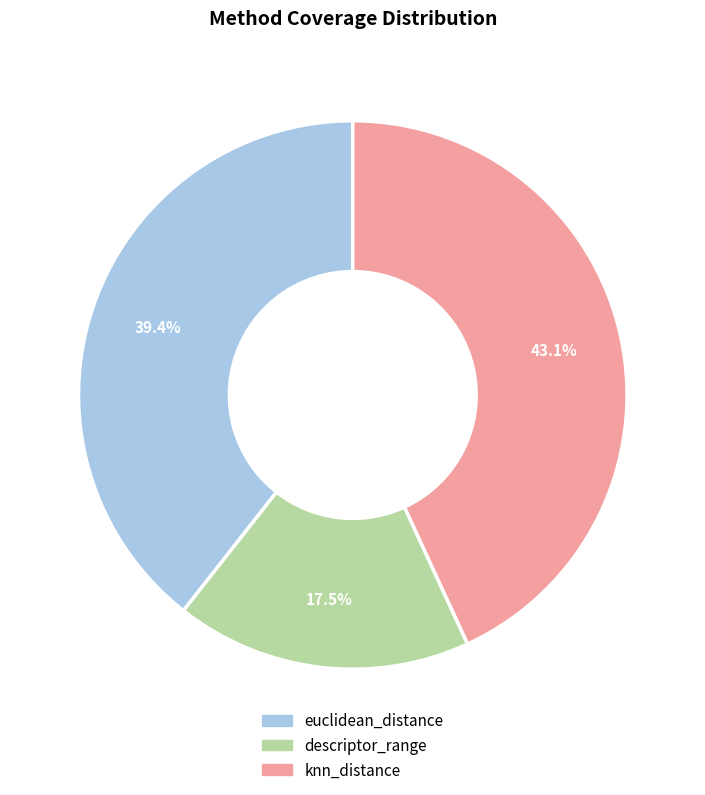

To the nearest percent, what percentage of the pie is knn_distance?

43%